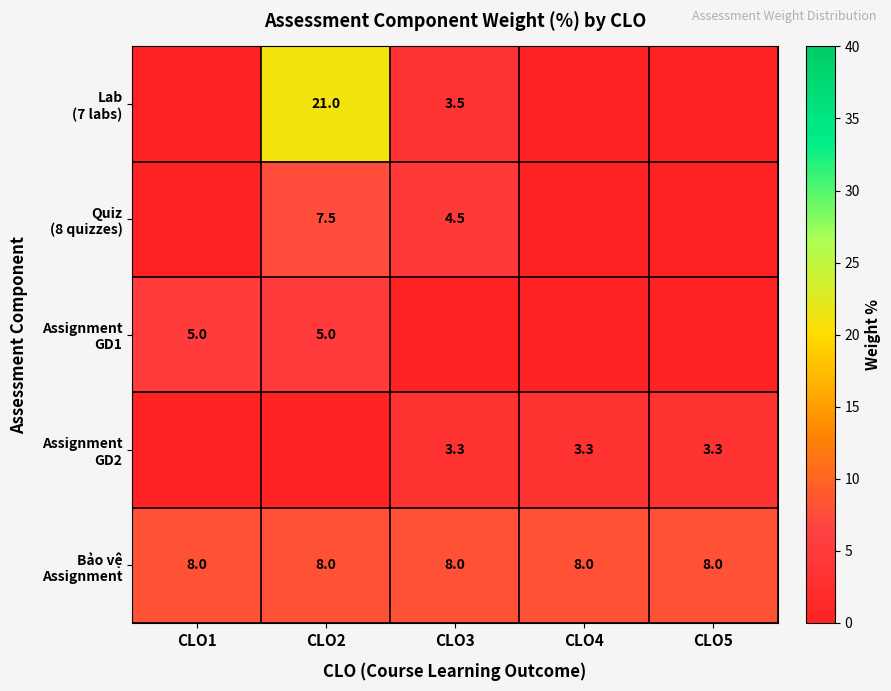

What is the total value across all series at CLO3?

19.3